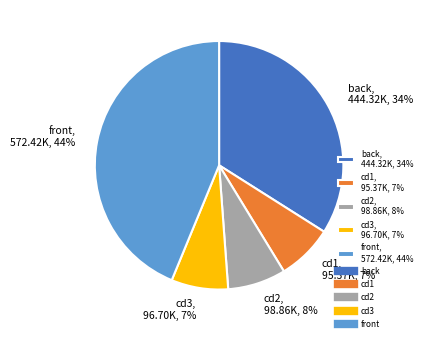

Is the sum of cd2, 98.86K, 8% and front, 572.42K, 44% greater than half?

Yes